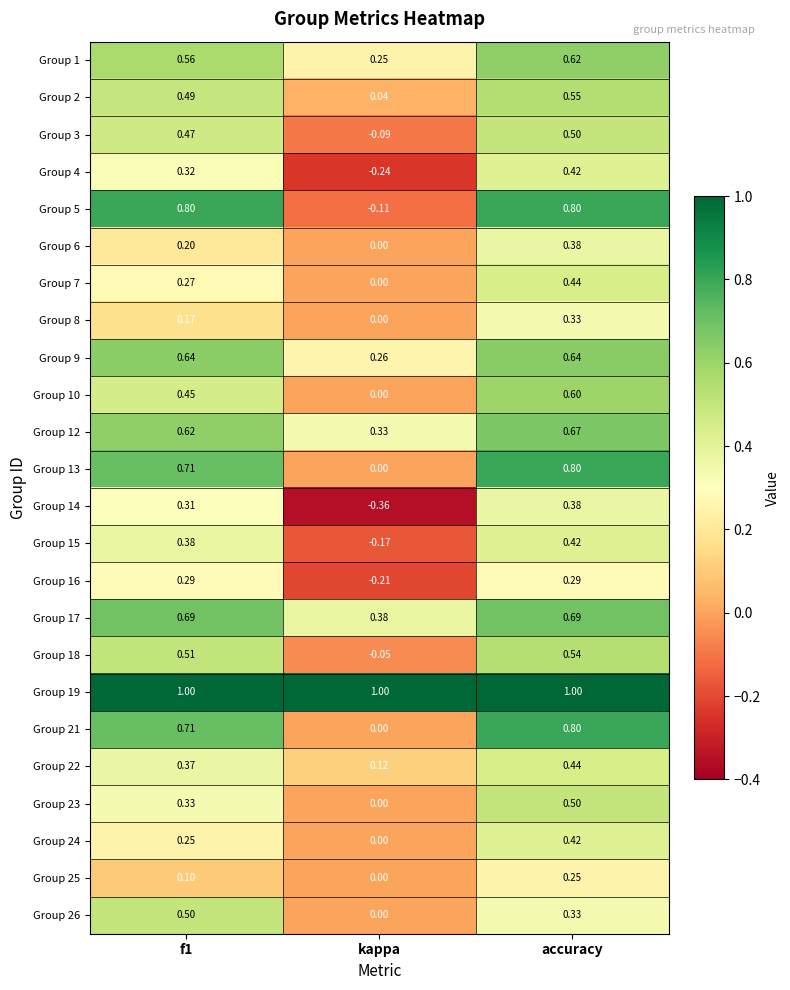

At which label is Group 17 closest to 0?

kappa